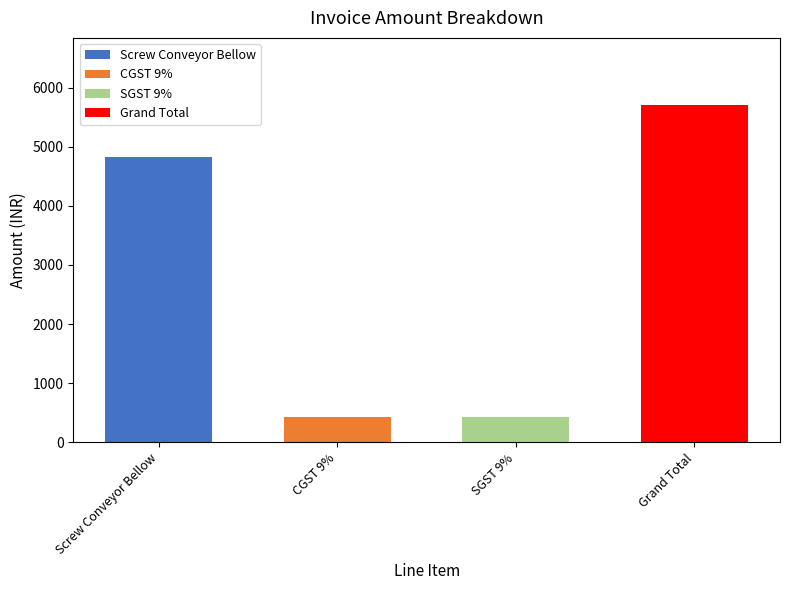

What is the value of the 3rd bar from the left?

434.8